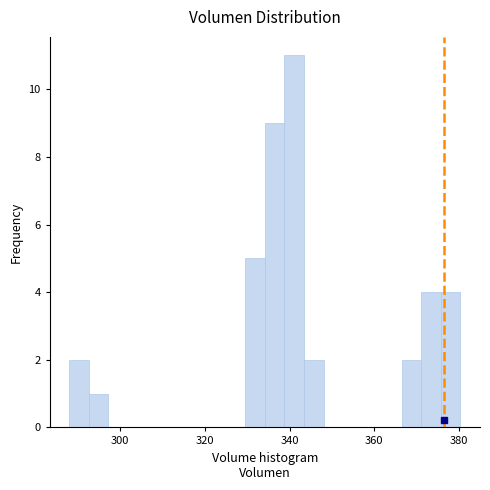

Read against the x-axis, roughly where is the centre of the tallest bar?

342